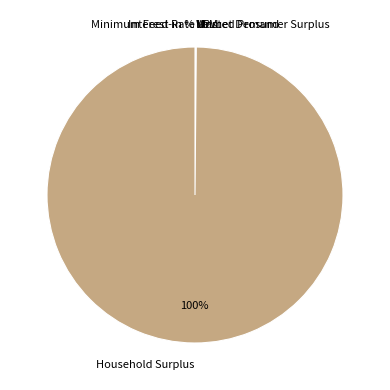

What is the majority slice?

Household Surplus